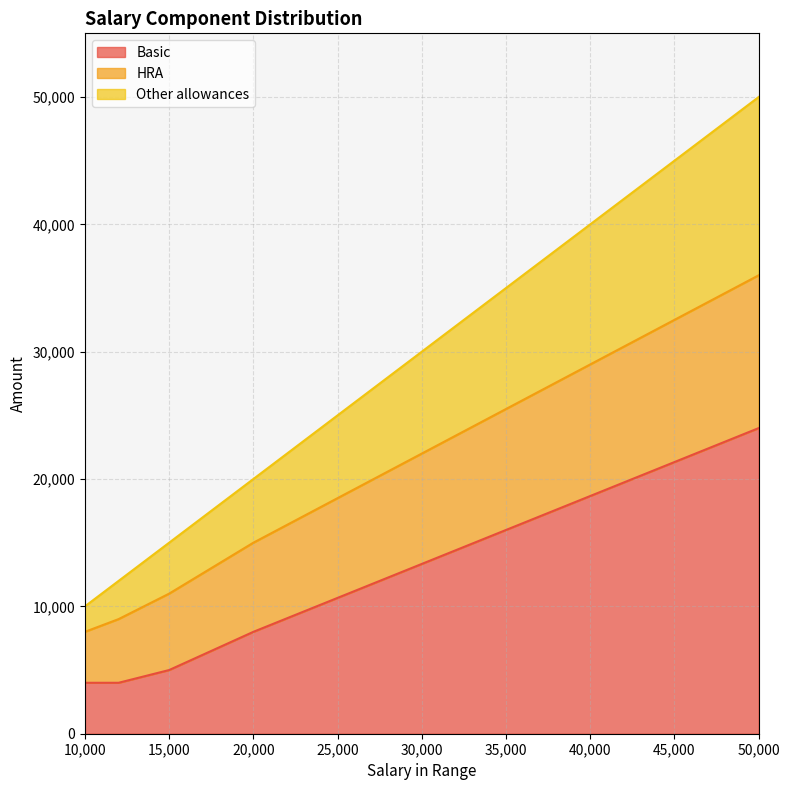

What is the approximate value of Basic at 10,000?

4000